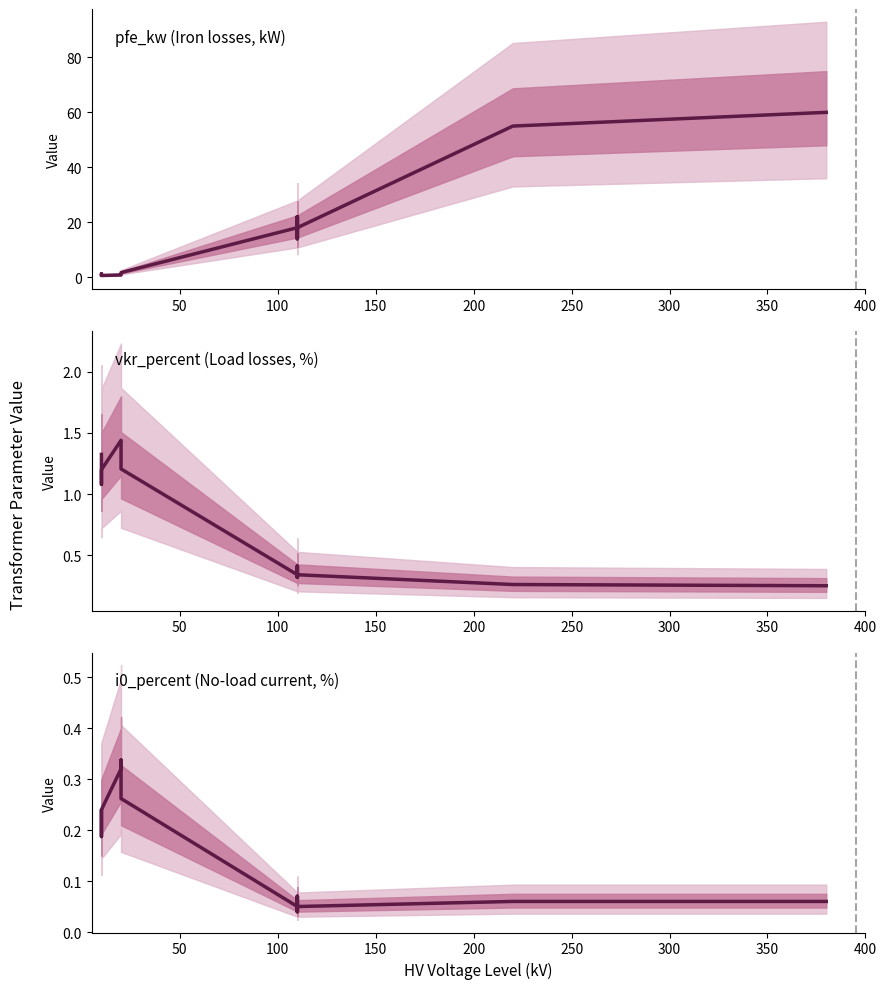

What is the difference between the highest and lowest values at 250?

1.4